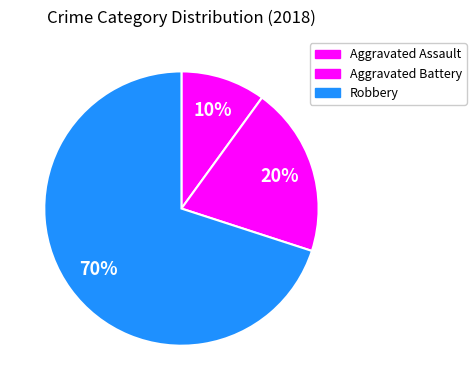

What is the largest slice in the pie chart?

Robbery